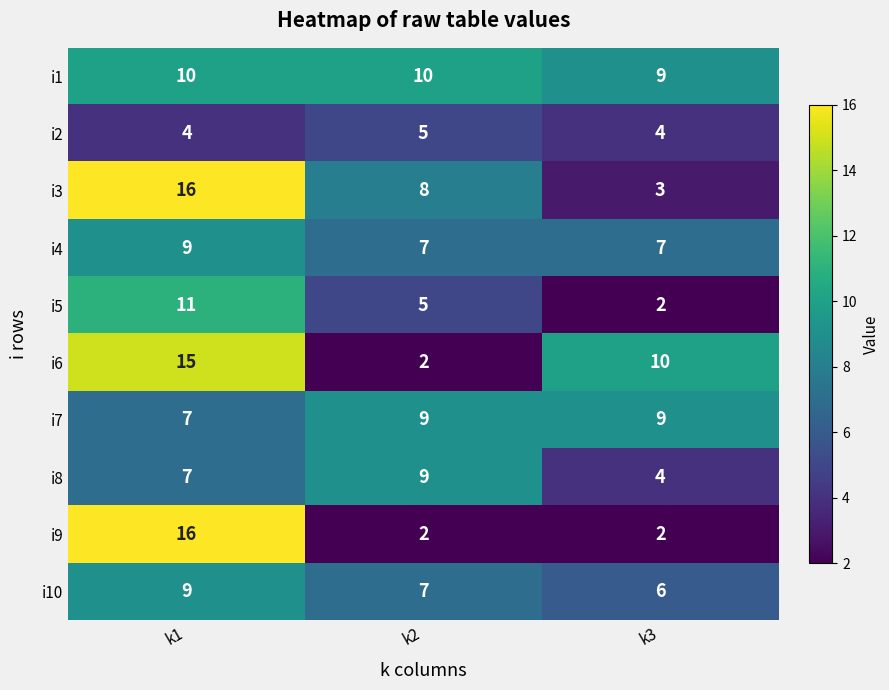

At which category is the sum across all series the highest?

k1